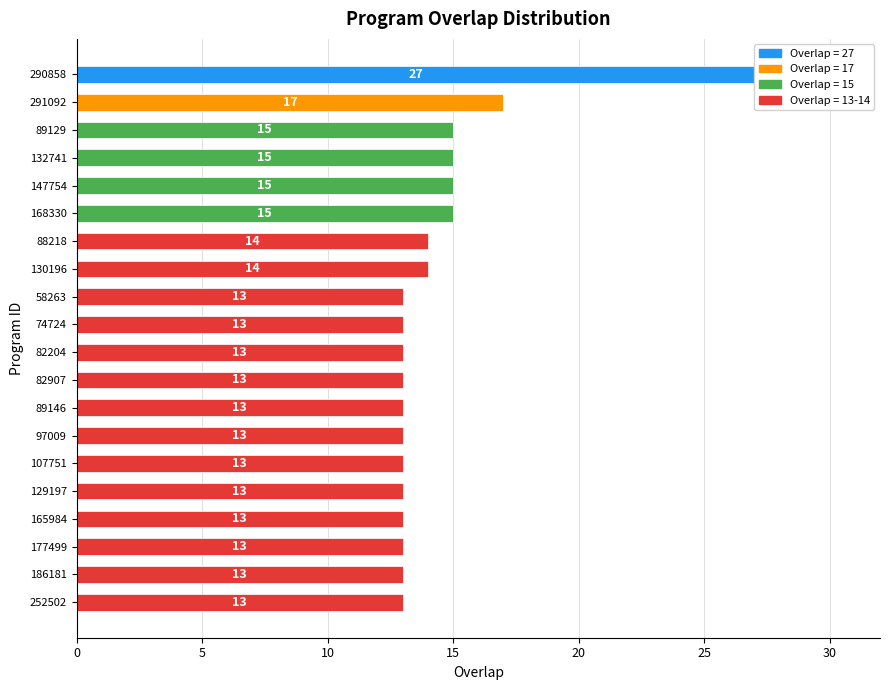

Reading left to right, list all the values displayed in this chart.

27	17	15	15	15	15	14	14	13	13	13	13	13	13	13	13	13	13	13	13